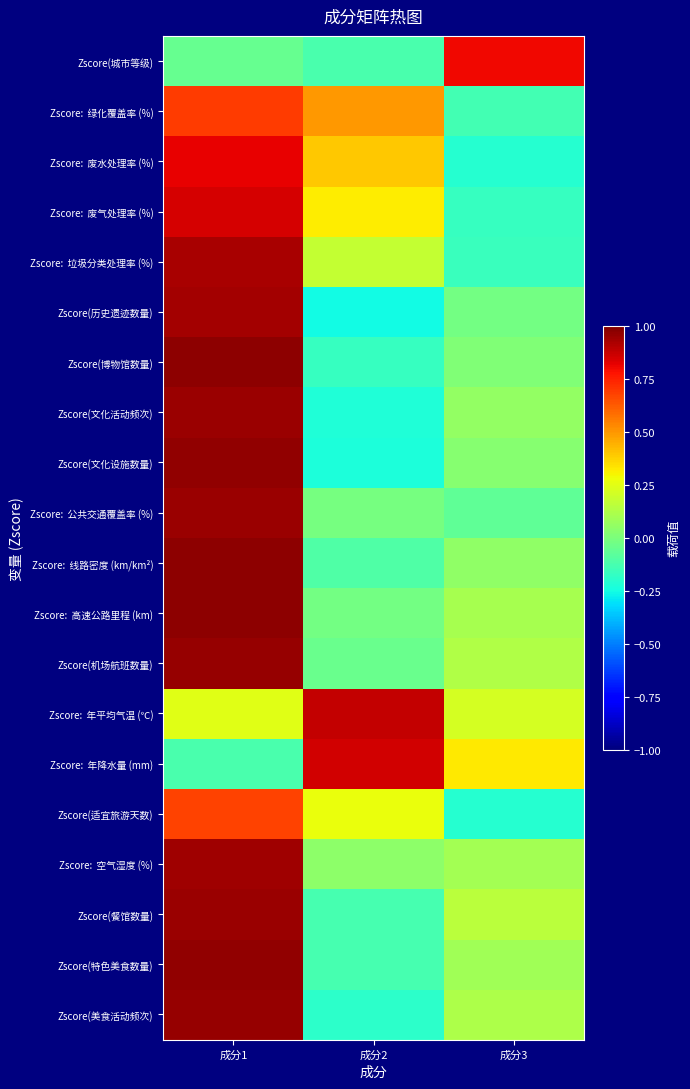

What is the difference between the highest and lowest values at 成分2?

1.1